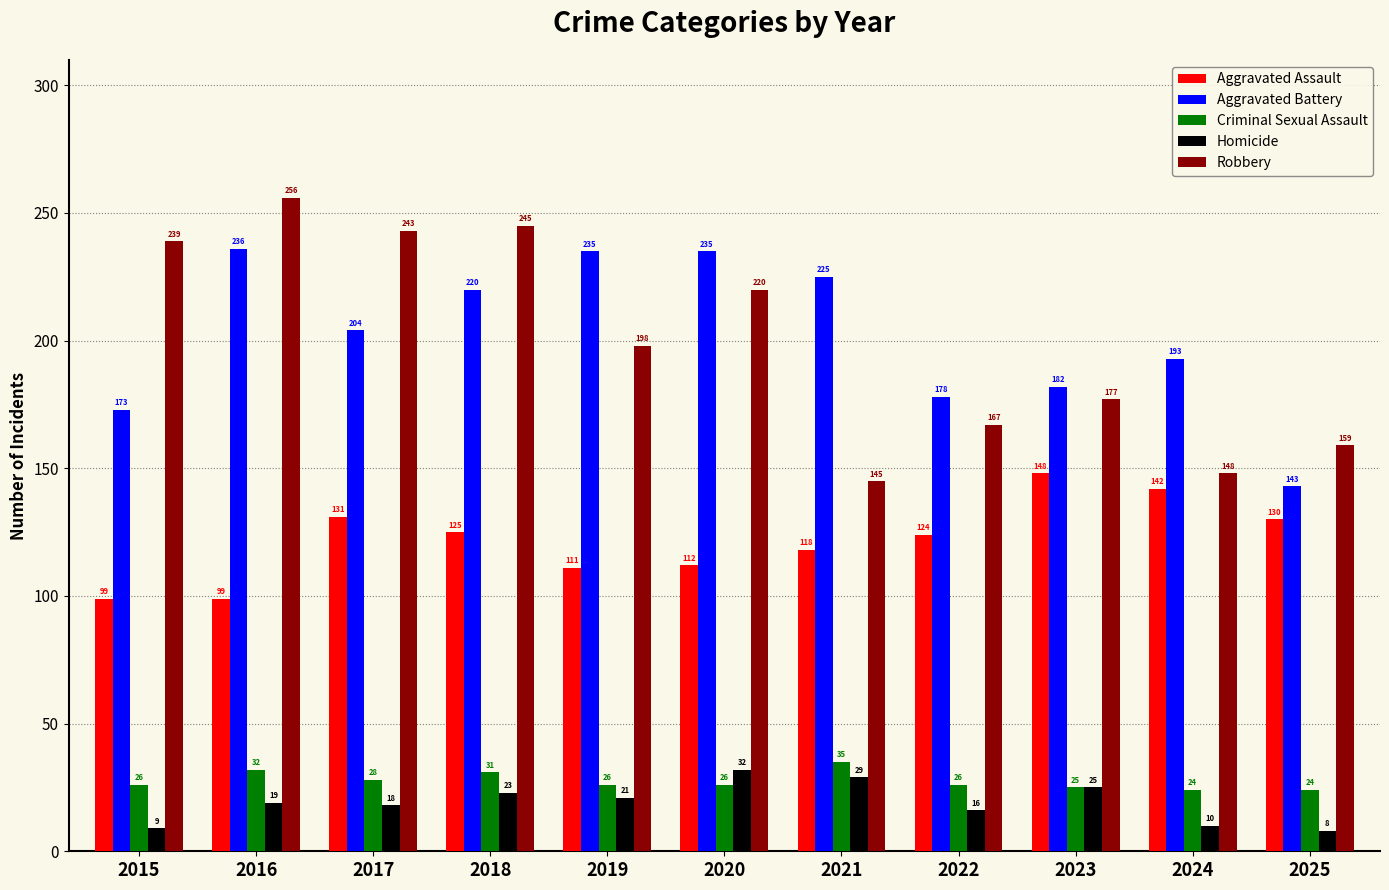

The Criminal Sexual Assault series shows 40 at 2017. True or false?

False